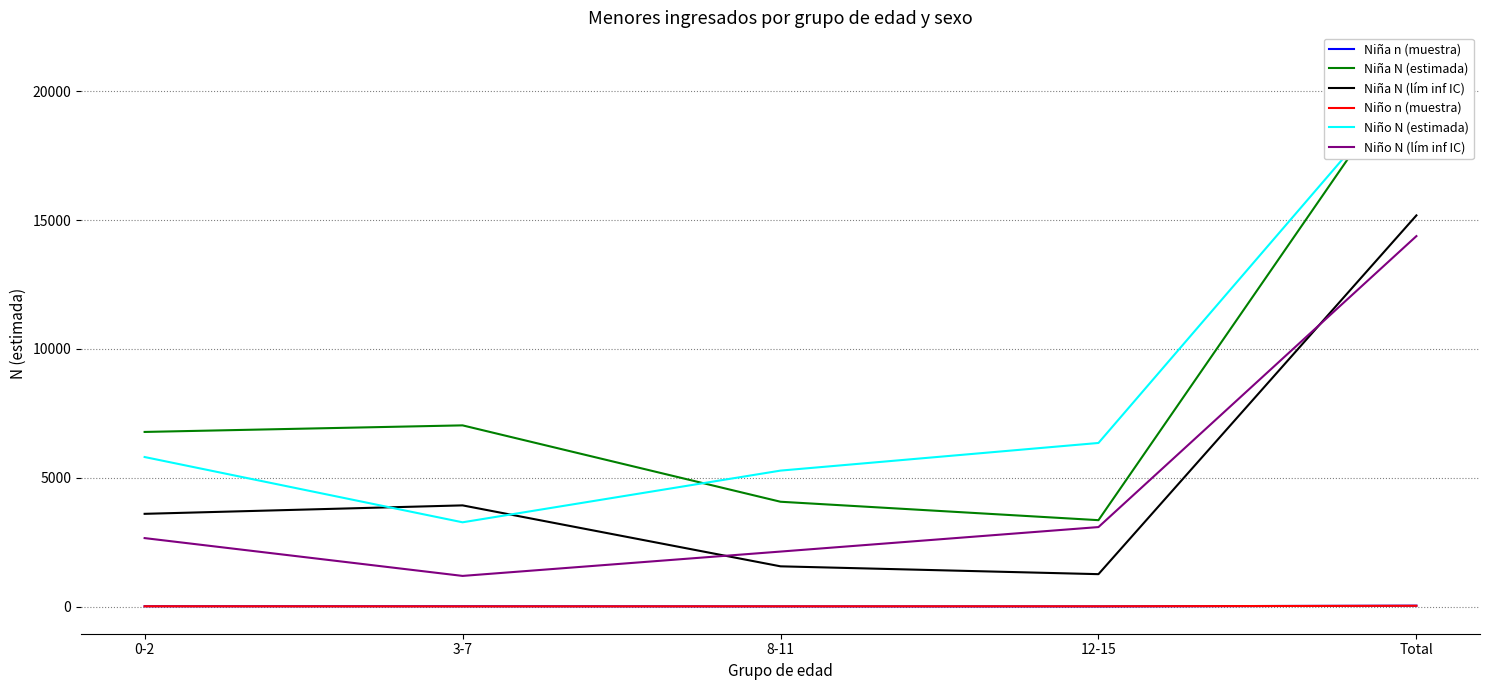

Where does the Niña N (estimada) series first go above 6777?

3-7